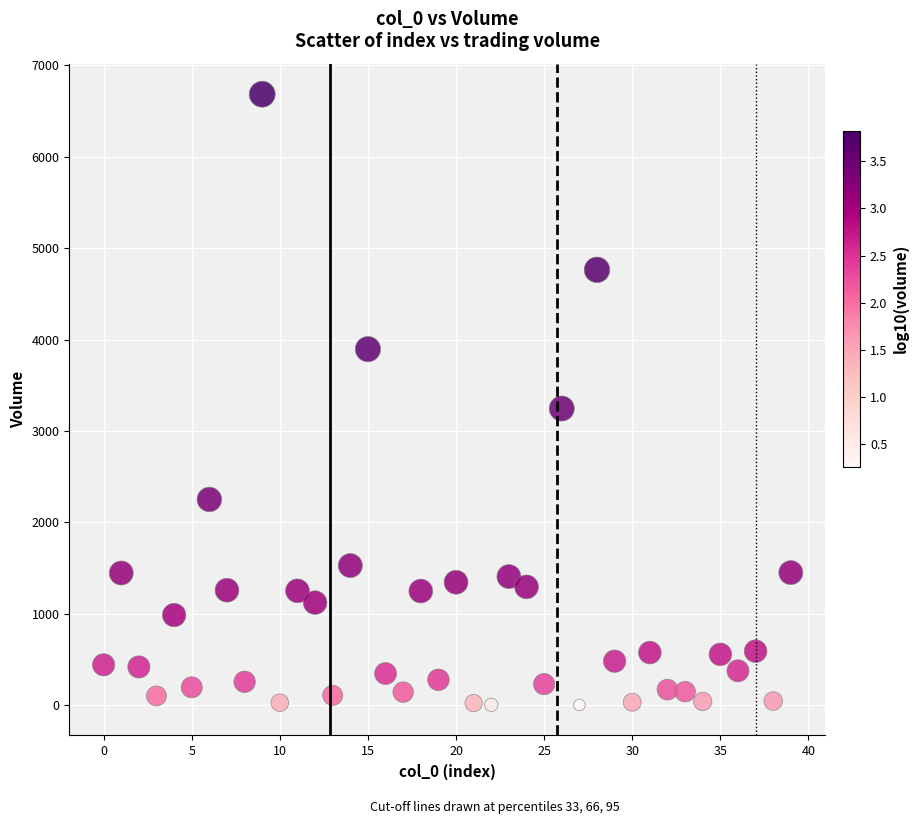

What Y value in the scatter plot is closest to 3343?

3245.3